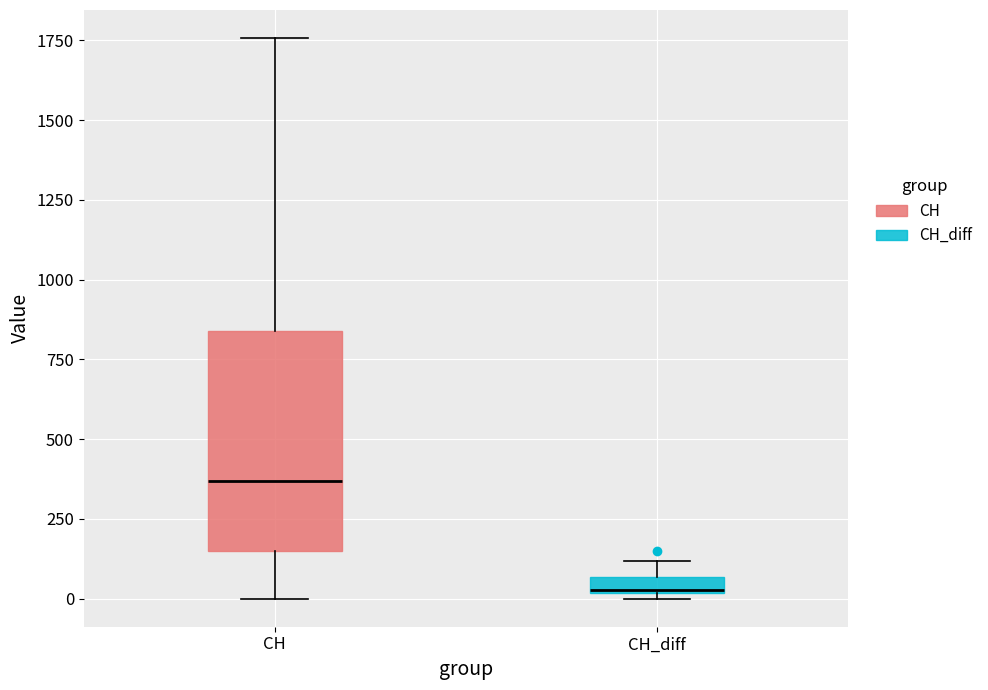

Comparing the boxes themselves (not the whiskers), which one is the tallest?

CH